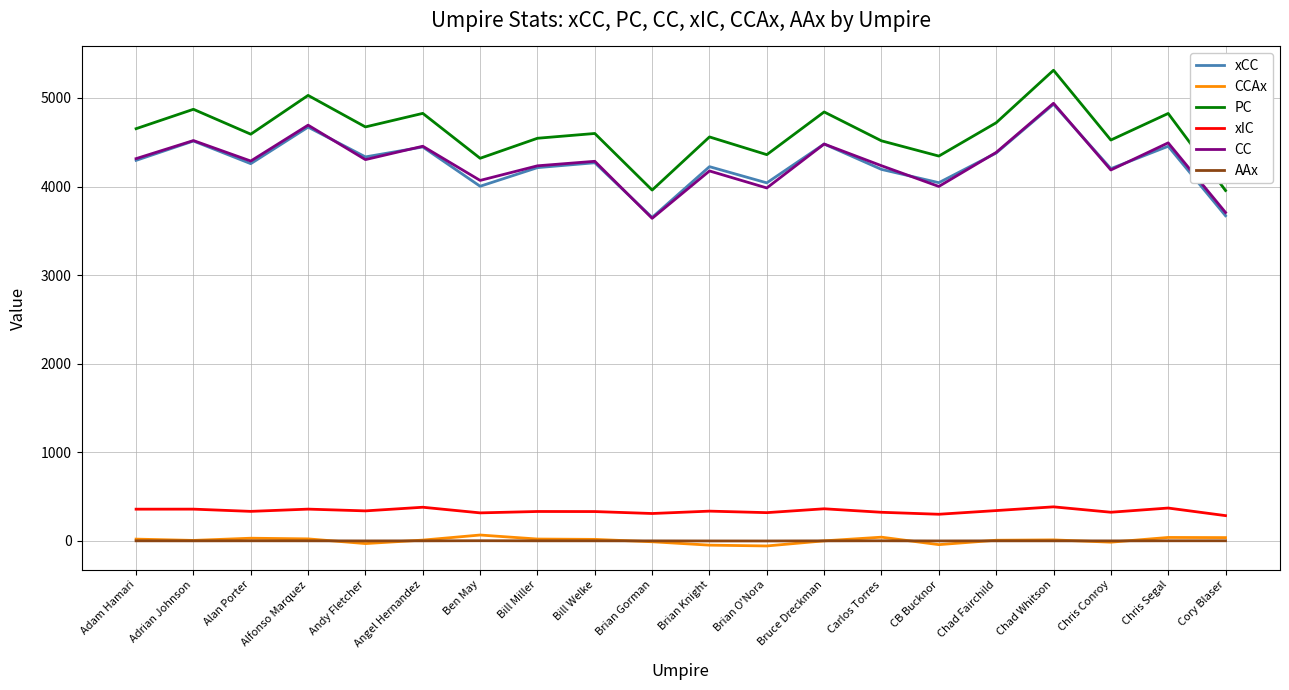

At how many categories does at least one series exceed 3480?

20